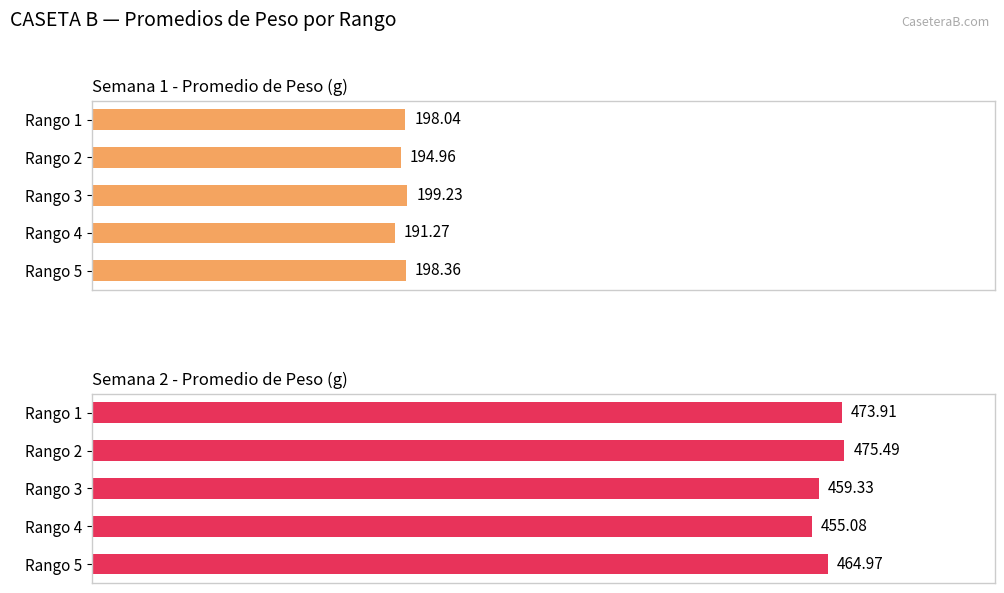

Which series has the largest total across all categories?

Semana 2